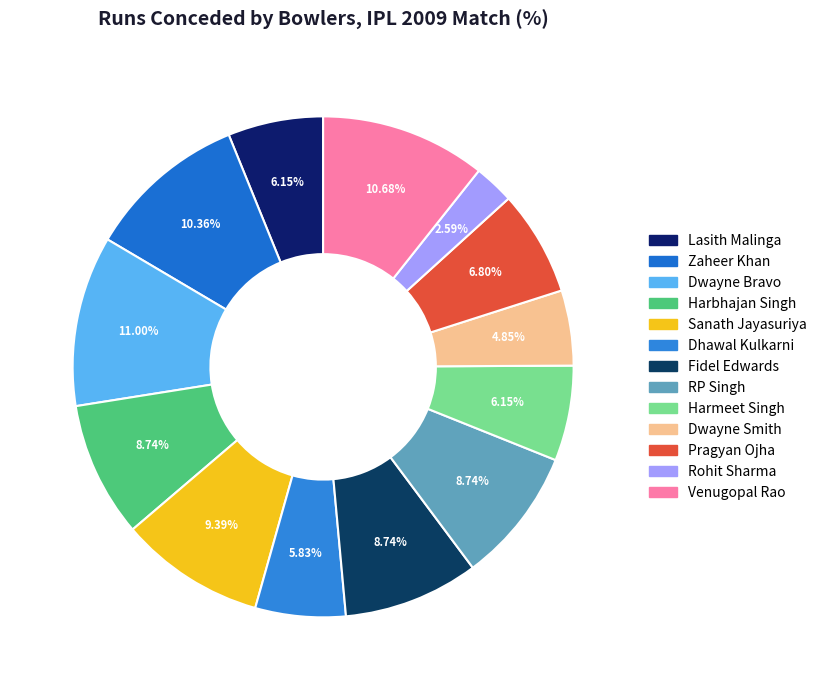

What is the total percentage of RP Singh and Venugopal Rao?

19.4%